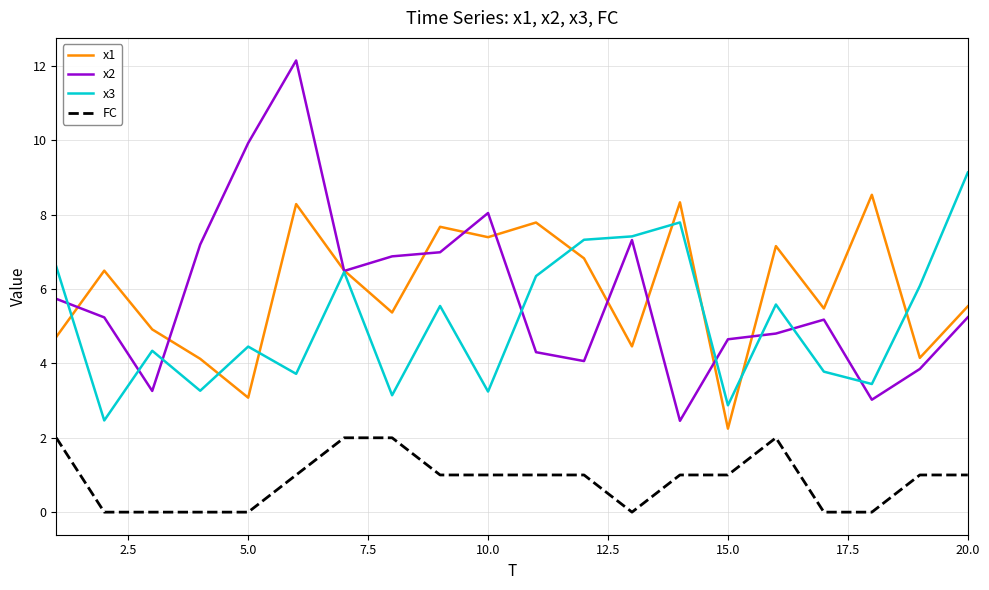

True or false: FC and x2 cross at least once.

False